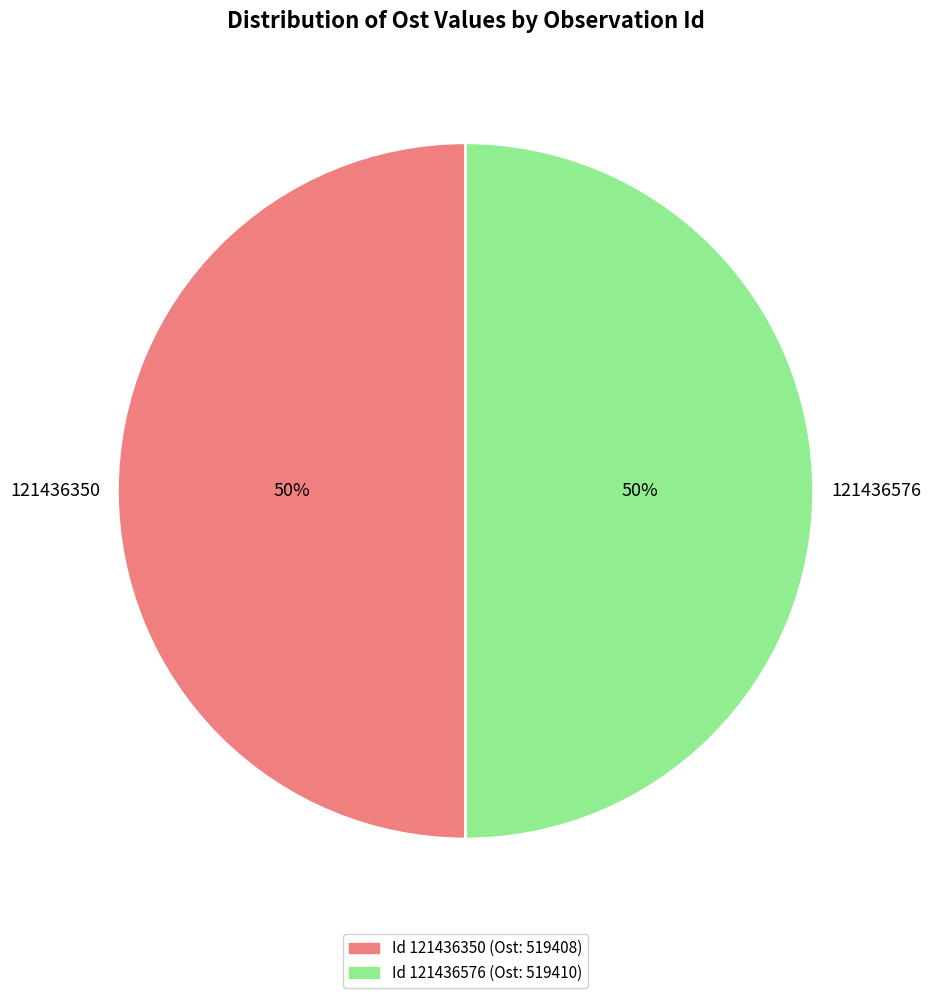

Is the sum of 121436350 and 121436576 greater than half?

Yes